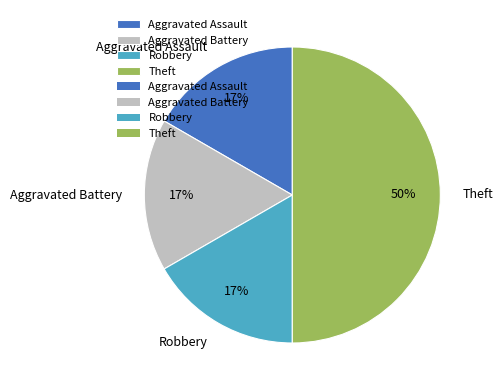

To the nearest percent, what is the difference between the Theft and Robbery slice percentages?

33%